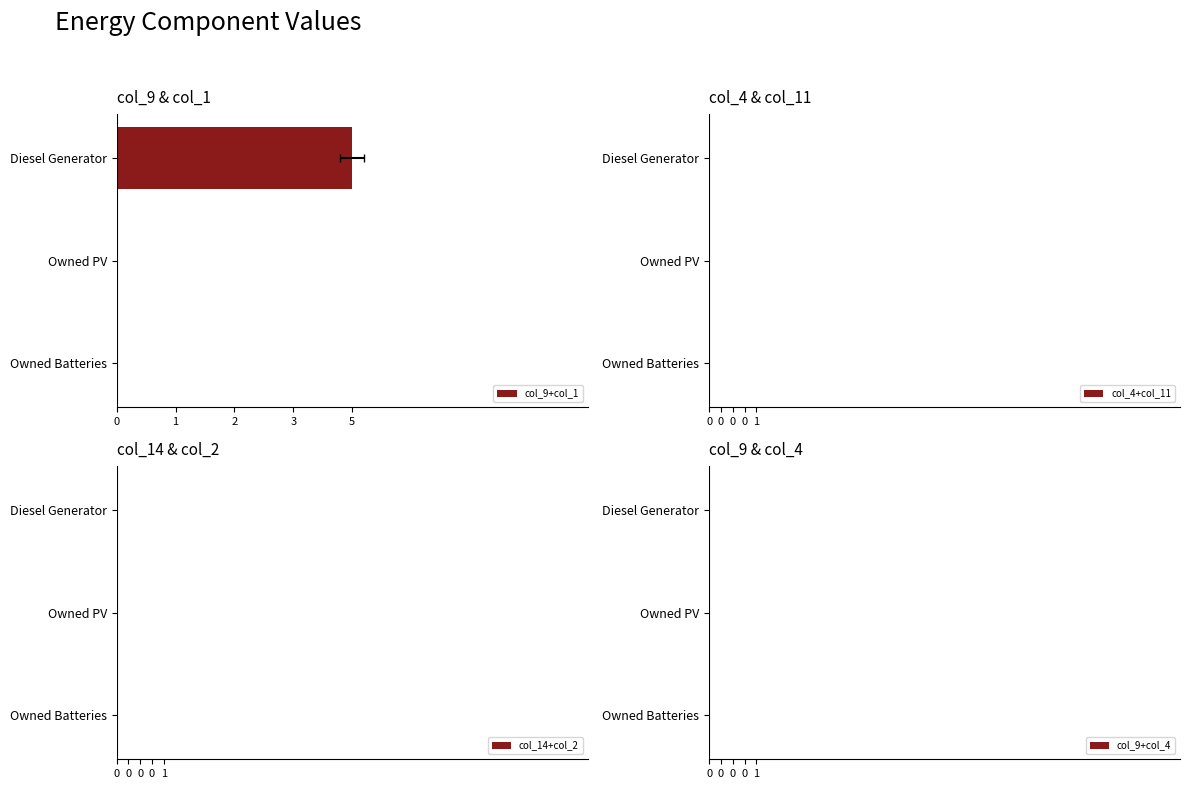

Is the value of col_14+col_2 at 2 greater than the value of col_9+col_4 at 1?

No